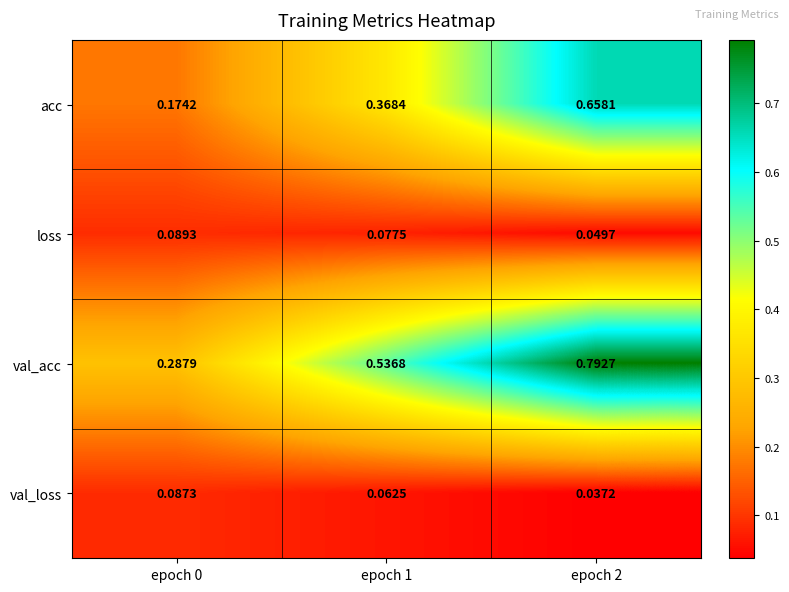

Which series has the largest range (max minus min)?

val_acc